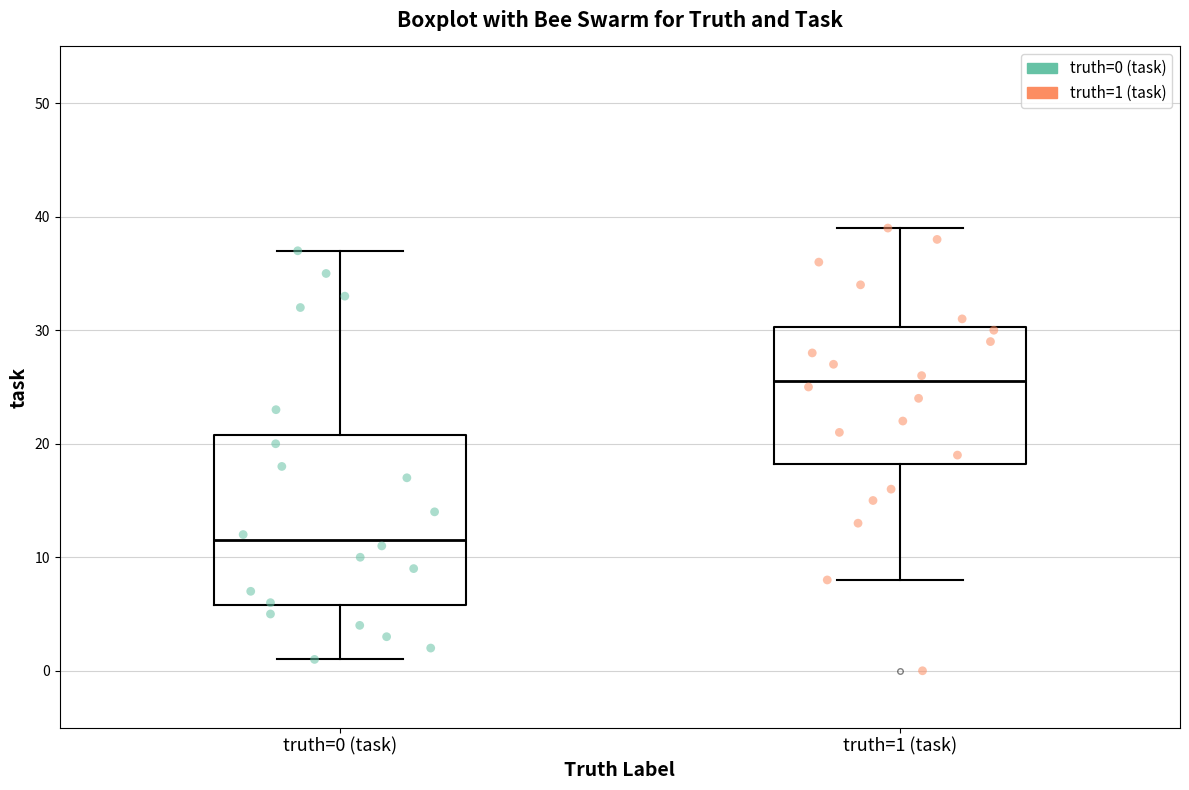

Reading left to right, read every box against the y-axis: the position of its median line, the range the box covers, and the ends of its whiskers. The values are not printed on the chart, so give them approximately, as read against the axis.

truth=0 (task): median 12, box 6 to 21, whiskers 1 to 37
truth=1 (task): median 26, box 18 to 30, whiskers 8 to 39